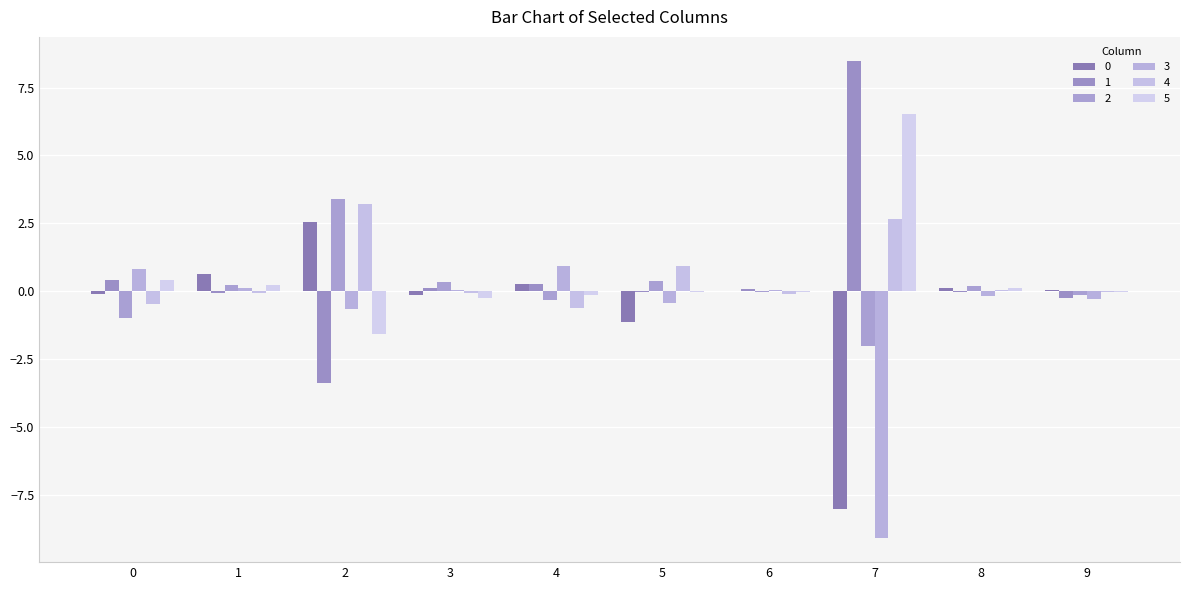

How many data points does each series have?

10